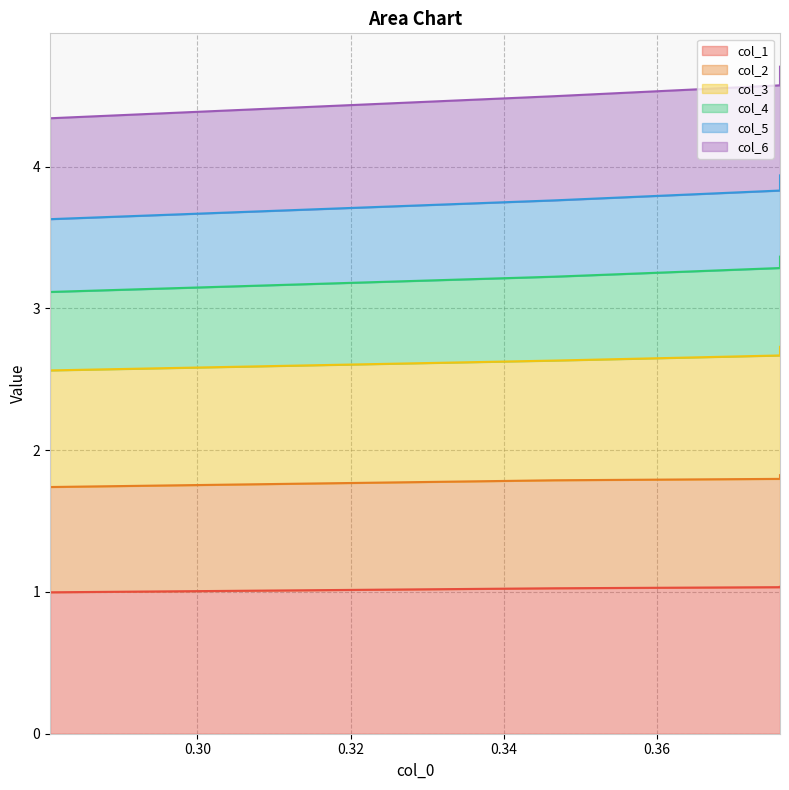

True or false: col_2 has a value of 1.8 at 0.346620451.

True